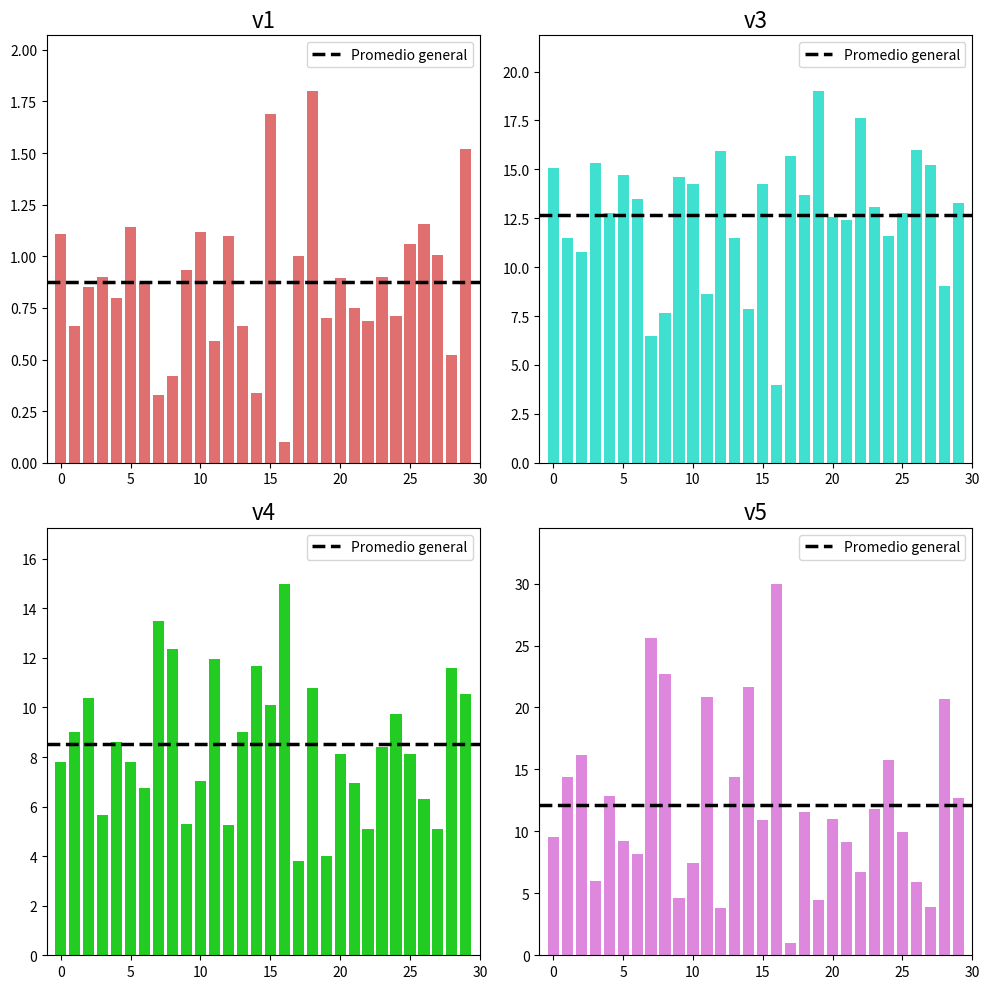

What is the total value across all series at s18?

21.5